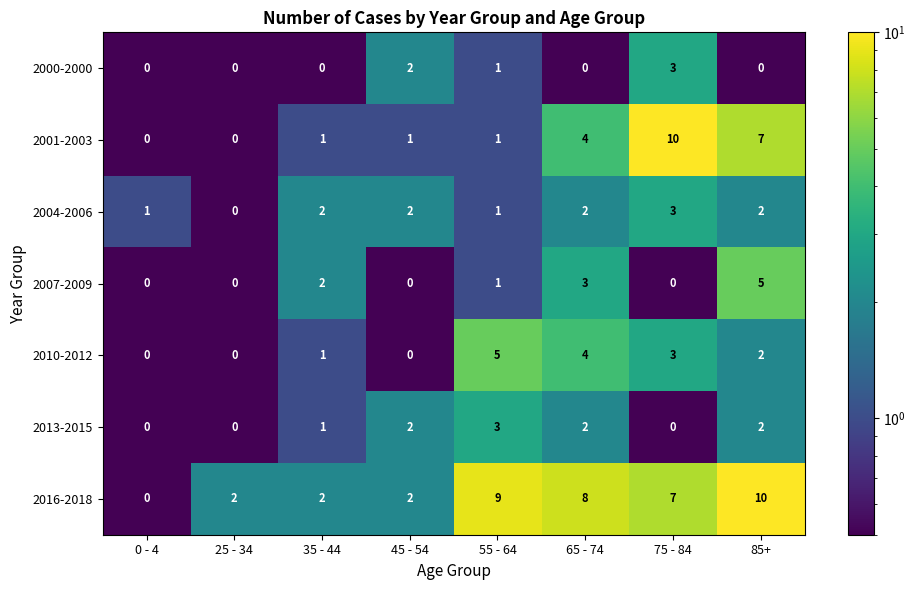

How many 2001-2003 values are between 1 and 7?

5